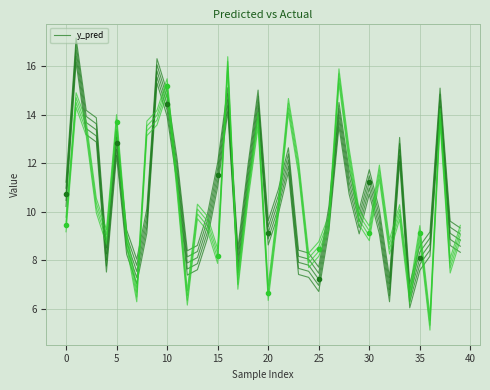

Reading left to right, what are all the values shown in this chart?

10.7	16.6	13.7	13.4	8.0	12.8	8.7	7.5	9.6	15.8	14.4	11.6	7.9	8.1	9.4	11.5	14.6	8.0	11.4	14.5	9.1	10.4	12.1	7.9	7.8	7.2	9.7	14.0	11.2	9.6	11.2	9.6	6.8	12.6	6.5	8.1	8.7	14.6	9.1	8.8